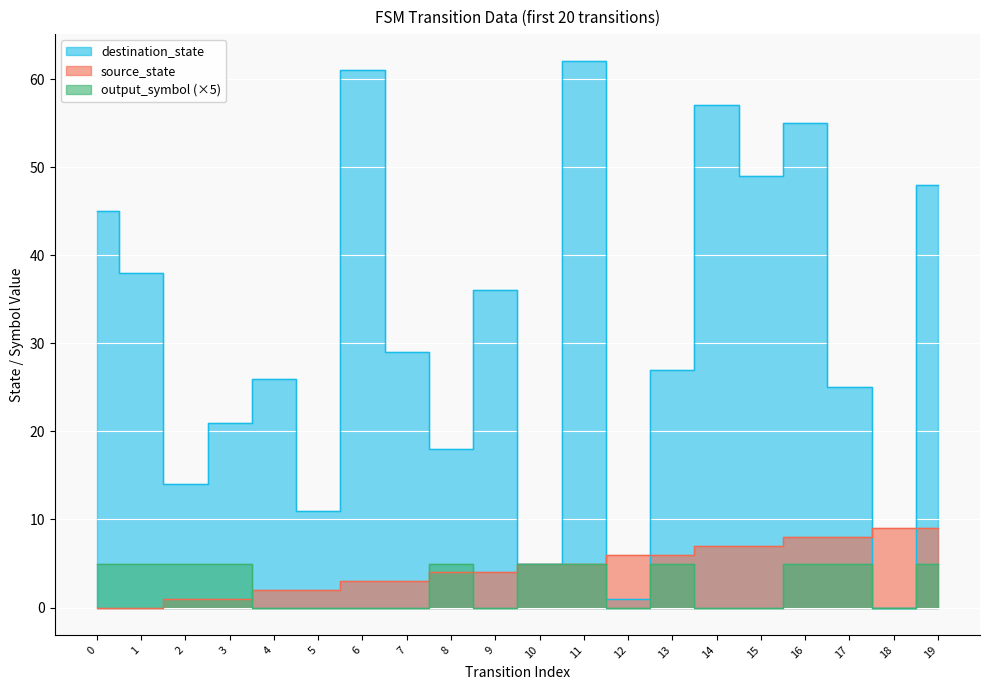

At which category is the sum across all series the highest?

11